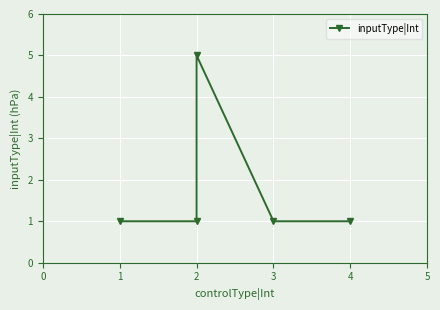

The value at 3 is 2. True or false?

False